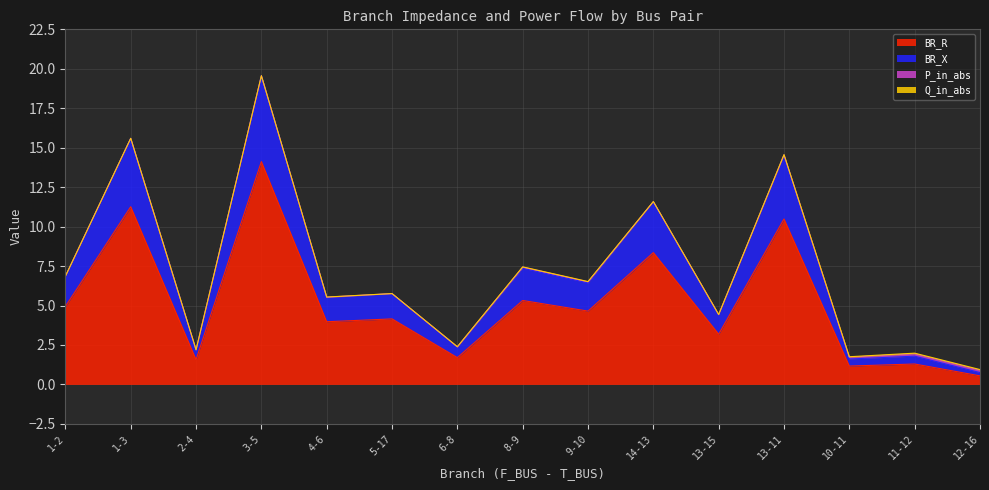

Does the chart have visible grid lines?

Yes